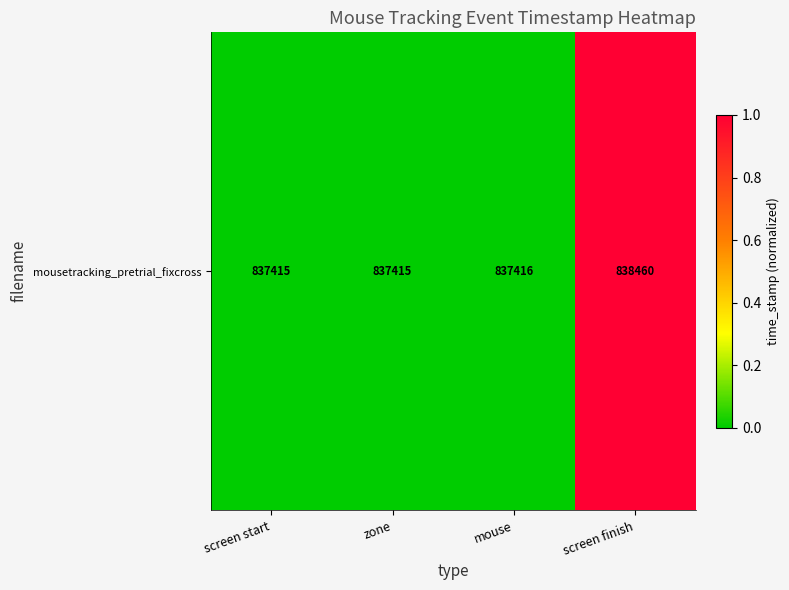

Reading left to right, what are all the values shown in this chart?

0.0	0.0	0.0	1.0